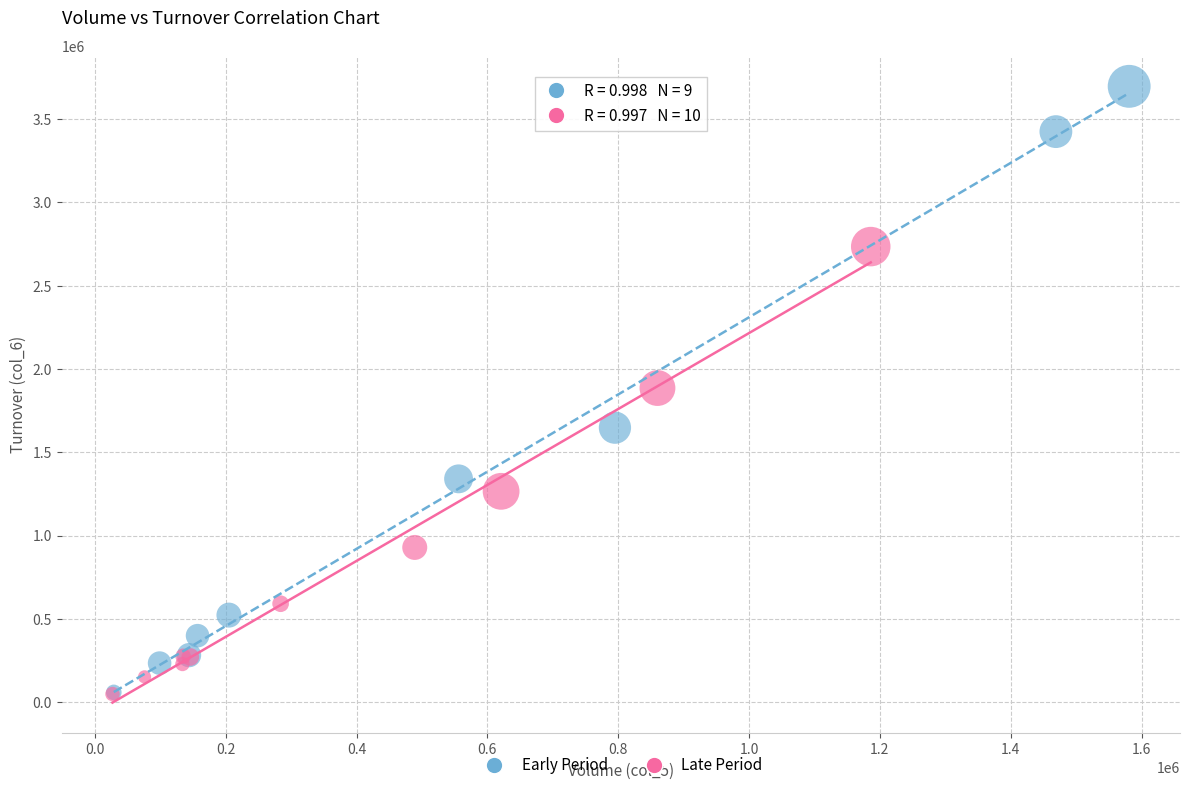

Which series reaches the maximum Y coordinate?

Early Period